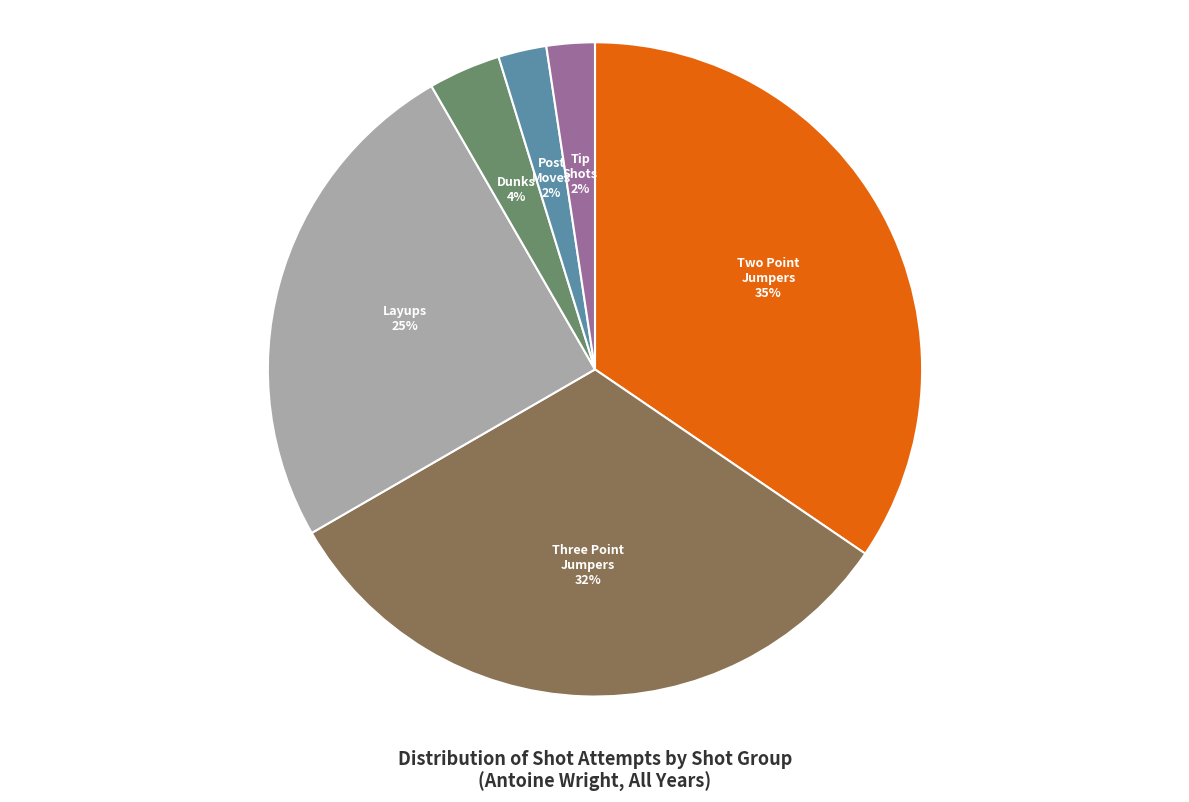

Does any single category account for the majority?

No